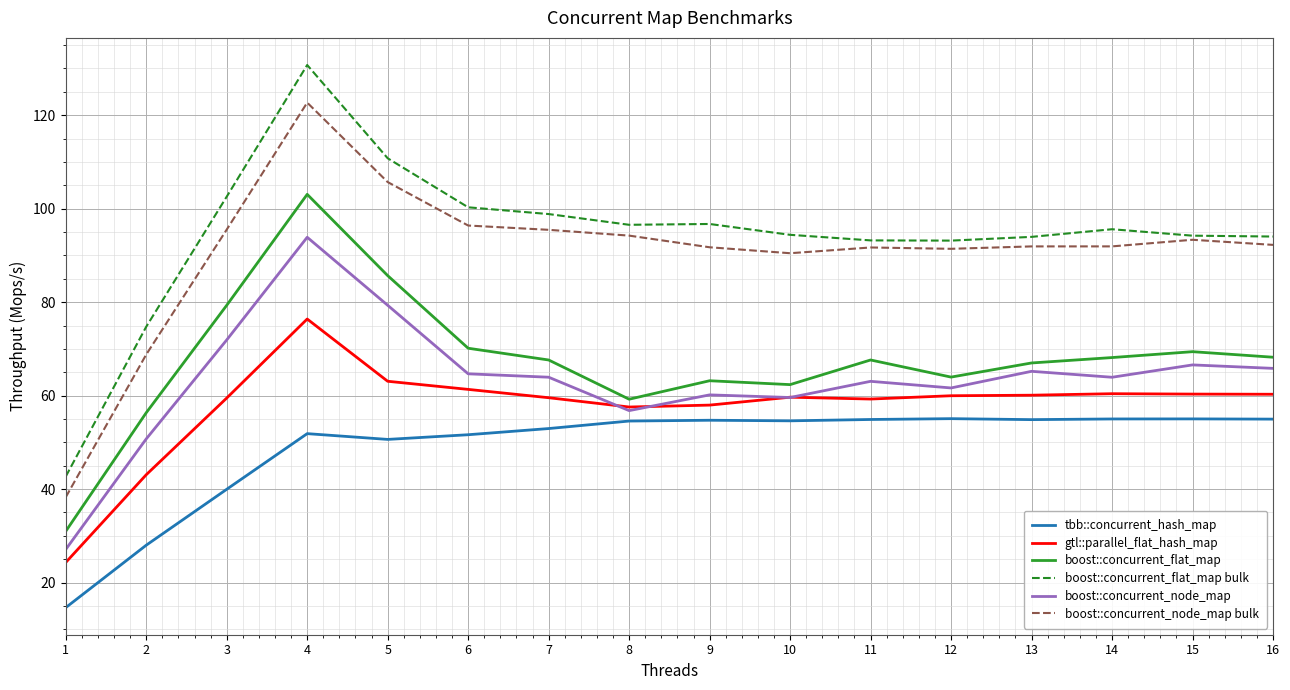

How many times do gtl::parallel_flat_hash_map and boost::concurrent_node_map cross each other?

4